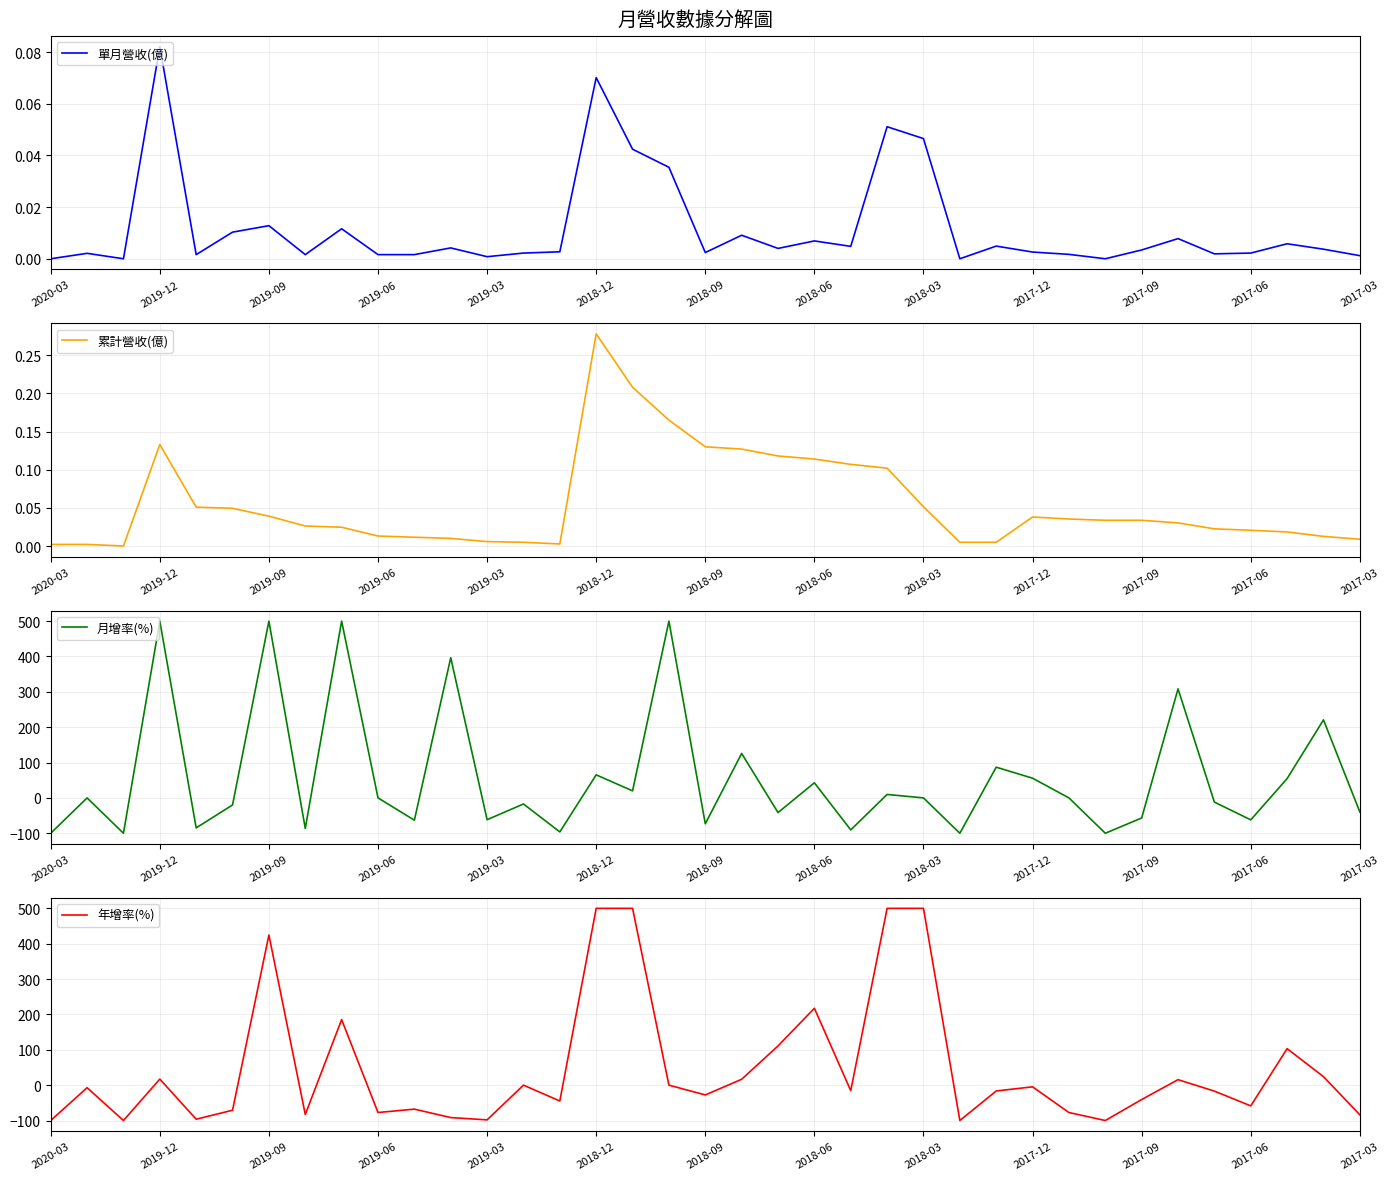

Reading left to right, what are all the values shown in this chart?

單月營收(億): 0.0	0.0	0.0	0.1	0.0	0.0	0.0	0.0	0.0	0.0	0.0	0.0	0.0	0.0	0.0	0.1	0.0	0.0	0.0	0.0	0.0	0.0	0.0	0.1	0.0	0.0	0.0	0.0	0.0	0.0	0.0	0.0	0.0	0.0	0.0	0.0	0.0
累計營收(億): 0.0	0.0	0.0	0.1	0.1	0.0	0.0	0.0	0.0	0.0	0.0	0.0	0.0	0.0	0.0	0.3	0.2	0.2	0.1	0.1	0.1	0.1	0.1	0.1	0.1	0.0	0.0	0.0	0.0	0.0	0.0	0.0	0.0	0.0	0.0	0.0	0.0
月增率(%): -100.0	0.0	-100.0	500.0	-84.8	-19.9	500.0	-86.5	500.0	0.0	-63.0	396.5	-61.7	-17.2	-96.2	65.2	19.9	500.0	-73.2	125.7	-41.5	42.7	-90.5	9.8	0.0	-100.0	86.9	55.7	0.0	-100.0	-56.8	308.3	-11.9	-62.1	54.6	220.7	-39.9
年增率(%): -100.0	-7.2	-100.0	17.1	-96.3	-70.9	424.5	-82.9	185.4	-77.4	-67.8	-91.7	-98.2	0.0	-44.8	500.0	500.0	0.0	-27.7	16.6	110.9	217.4	-15.6	500.0	500.0	-100.0	-16.5	-4.8	-77.4	-100.0	-40.7	15.5	-16.9	-58.6	103.2	24.0	-84.0